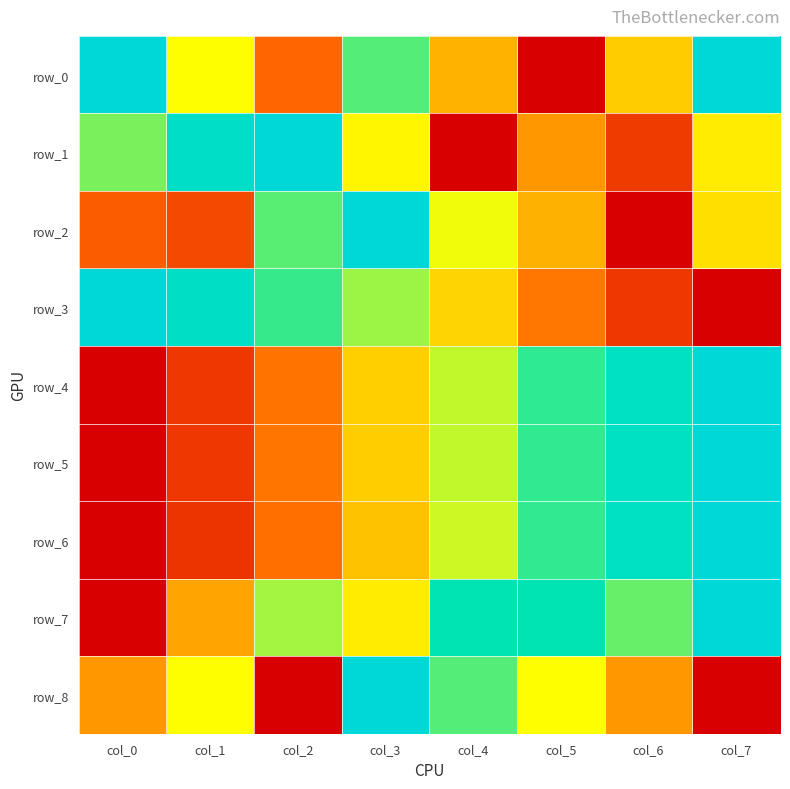

True or false: row_5 has a value of 0.6 at col_4.

True